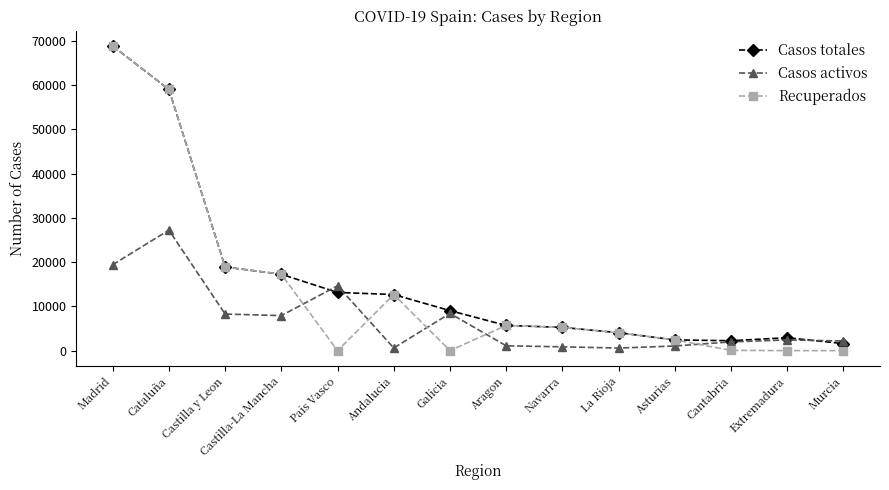

Which series has the widest spread of values?

Recuperados